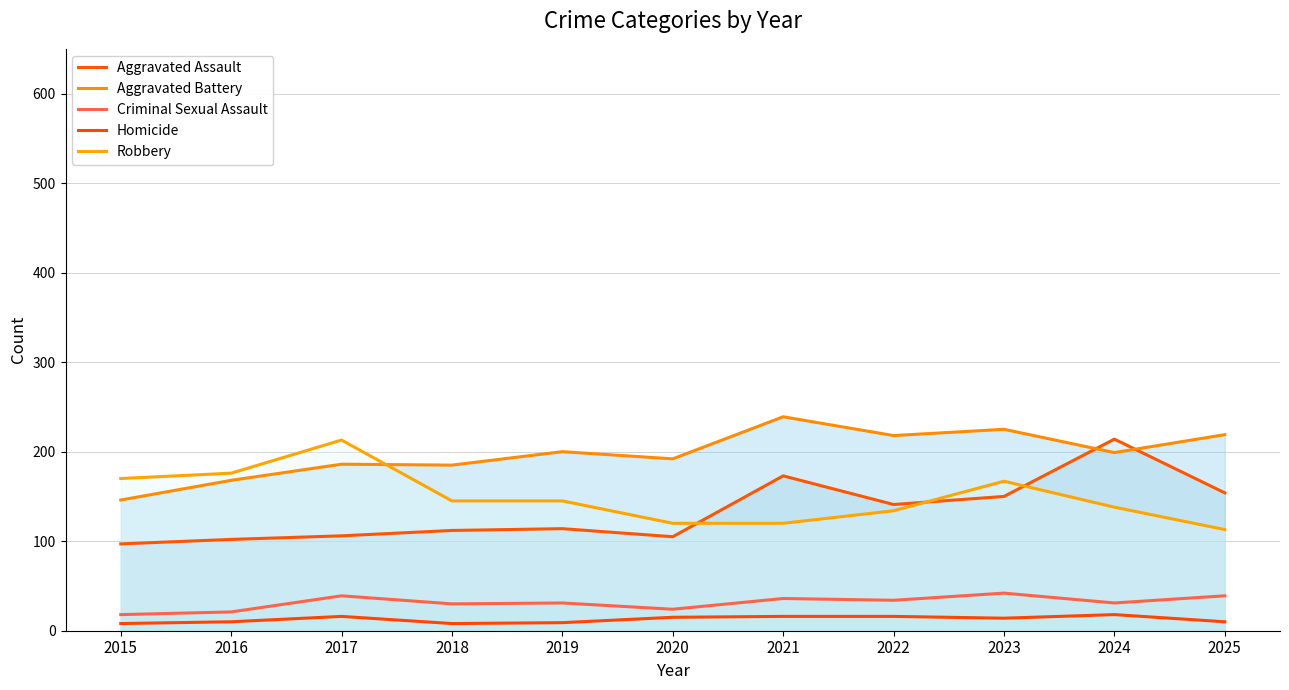

The Criminal Sexual Assault series shows 7 at 2020. True or false?

False